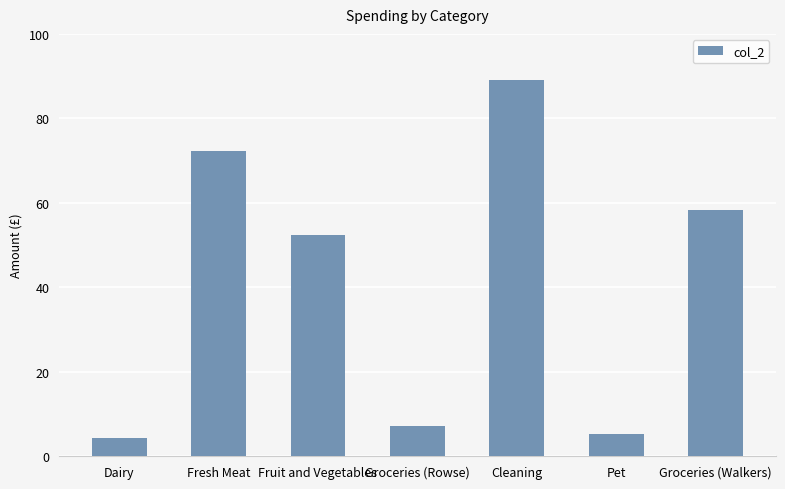

The value at Pet is 5.3. True or false?

True